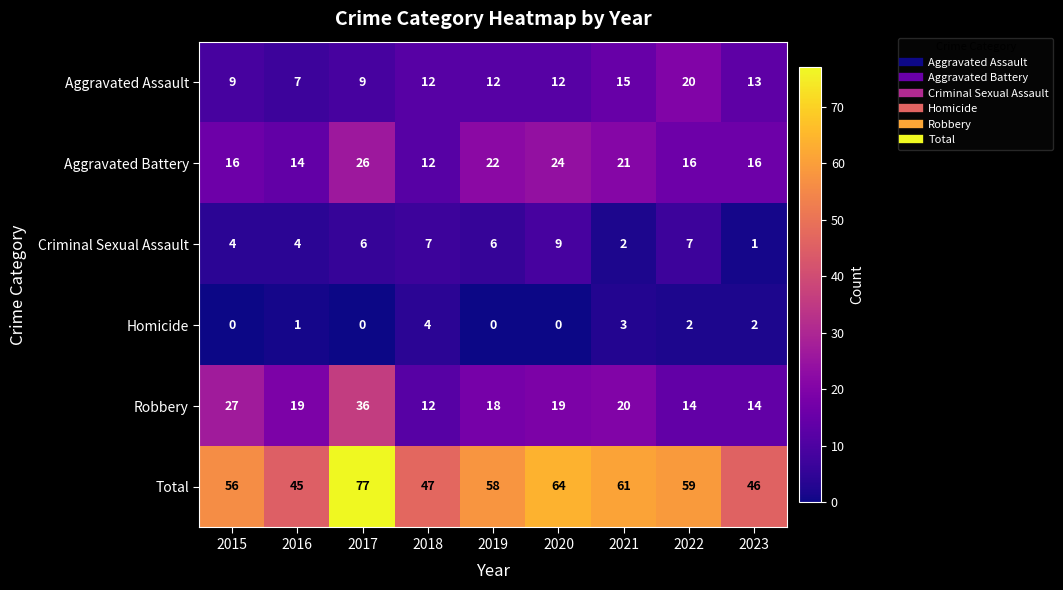

True or false: Aggravated Assault has a value of 18 at 2019.

False